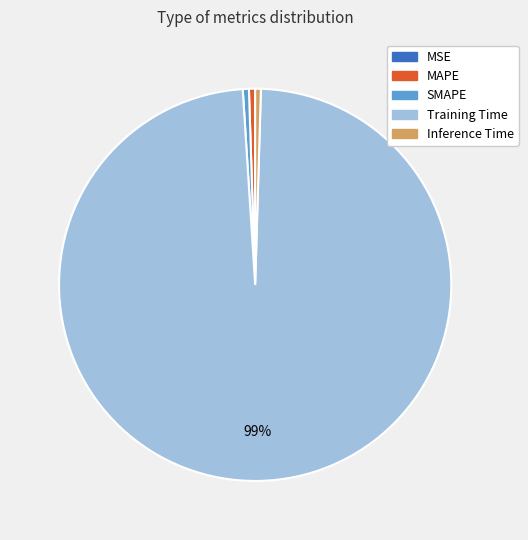

To the nearest percent, what is the difference between the SMAPE and Training Time slice percentages?

98%